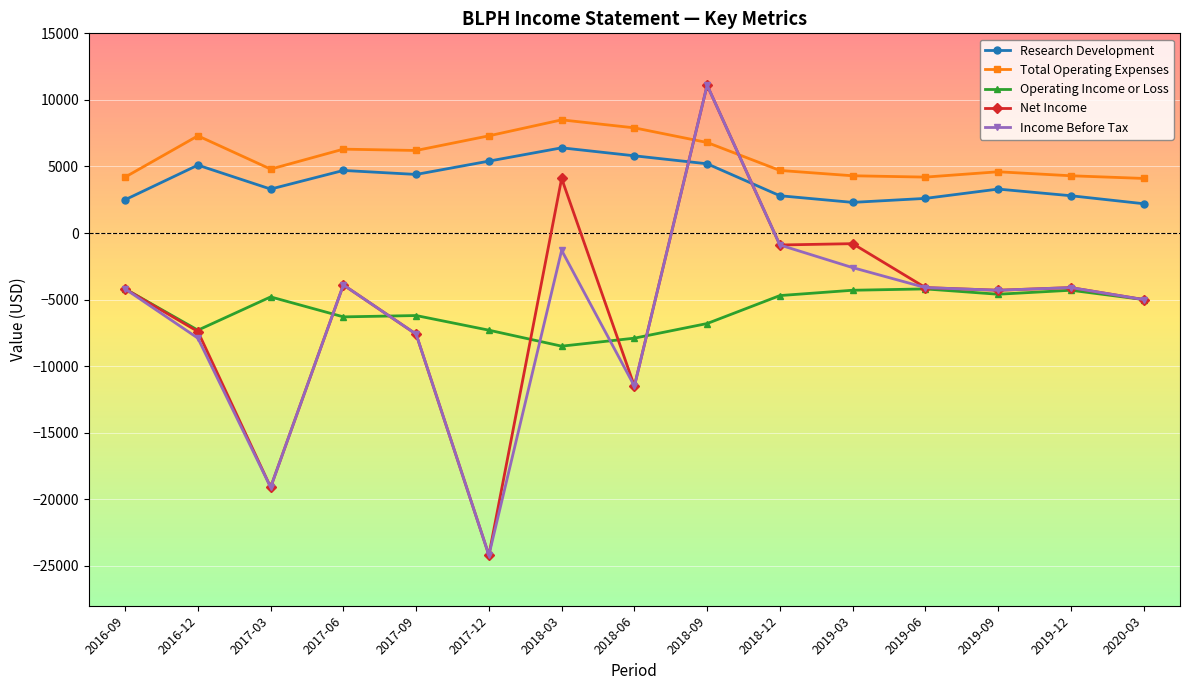

Which series has the largest total across all categories?

Total Operating Expenses